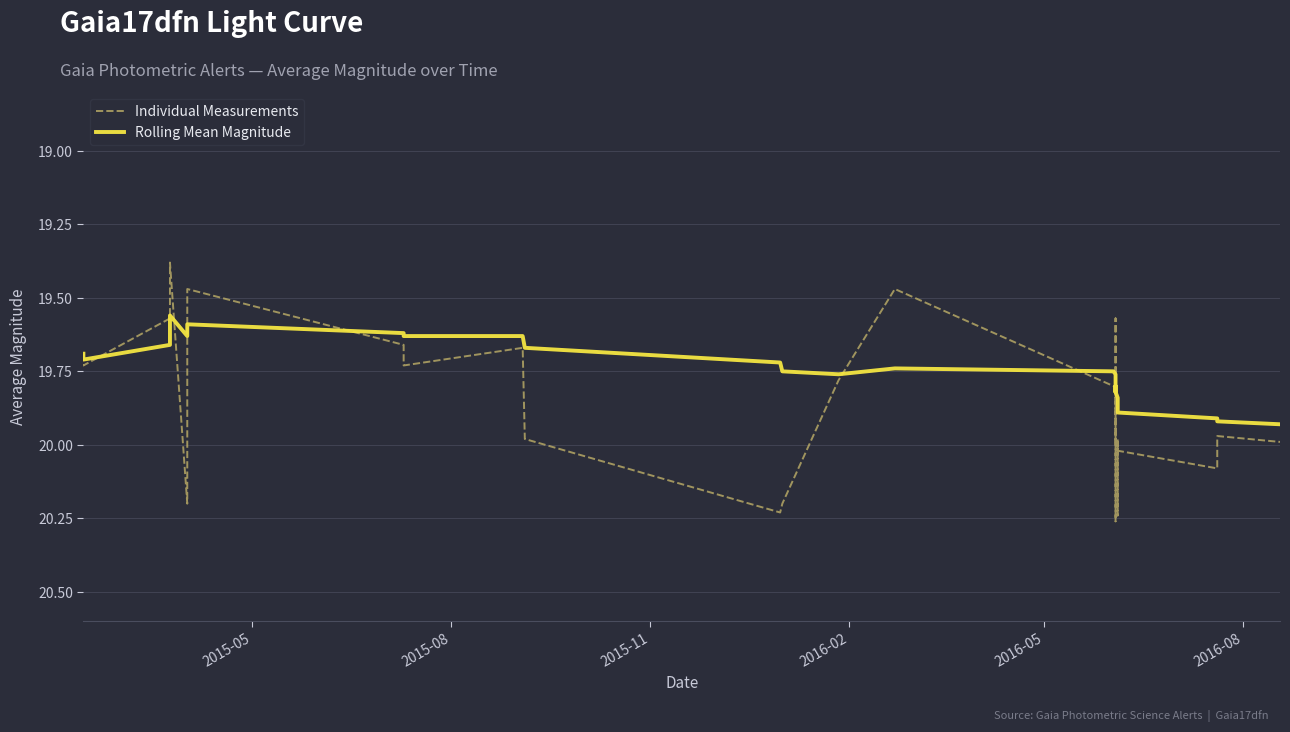

The Individual Measurements series shows 12.3 at 24. True or false?

False